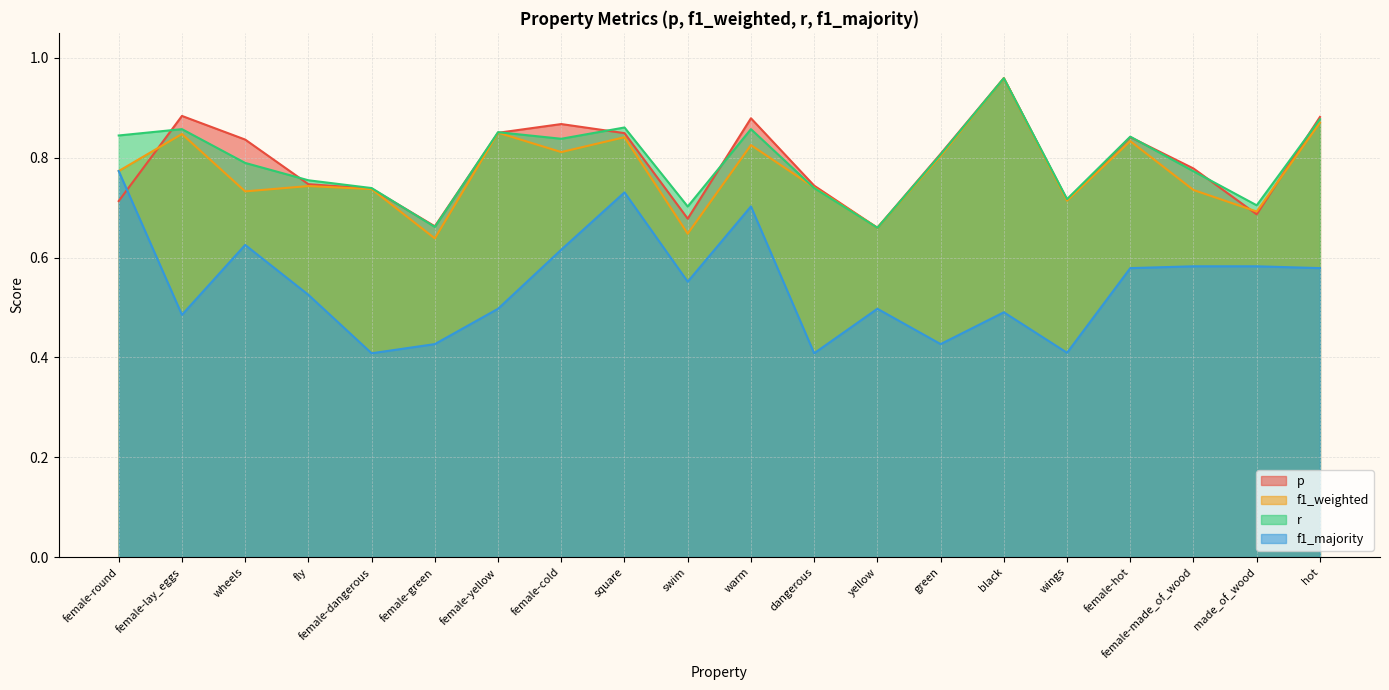

Between hot and female-yellow, which is larger?

hot